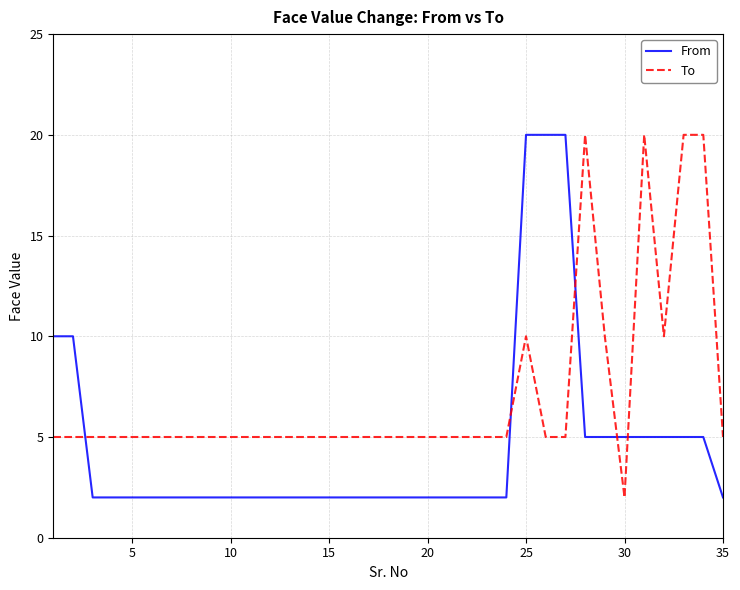

Which series ends up on top after the final intersection of From and To?

To